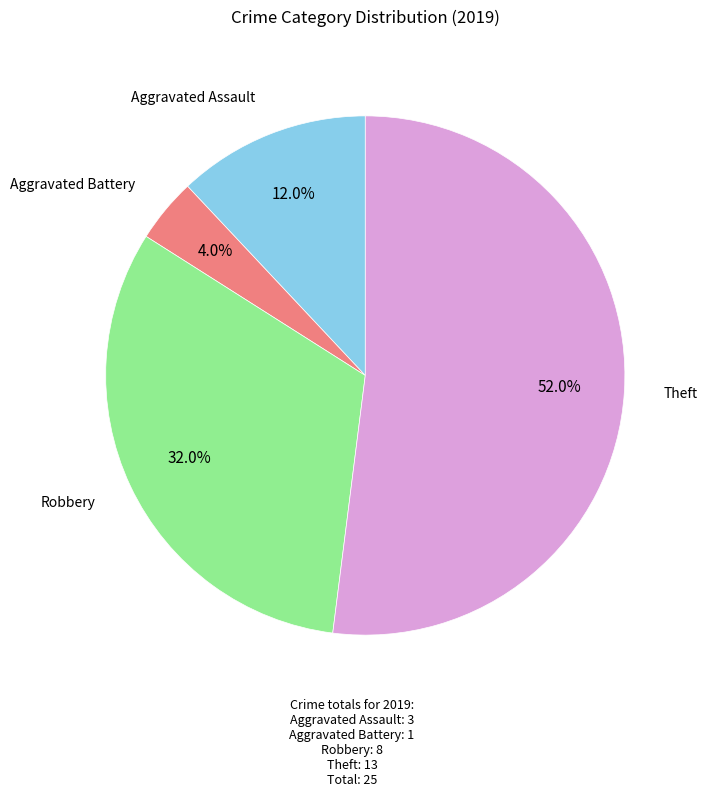

To the nearest percent, what is the average slice percentage?

25%